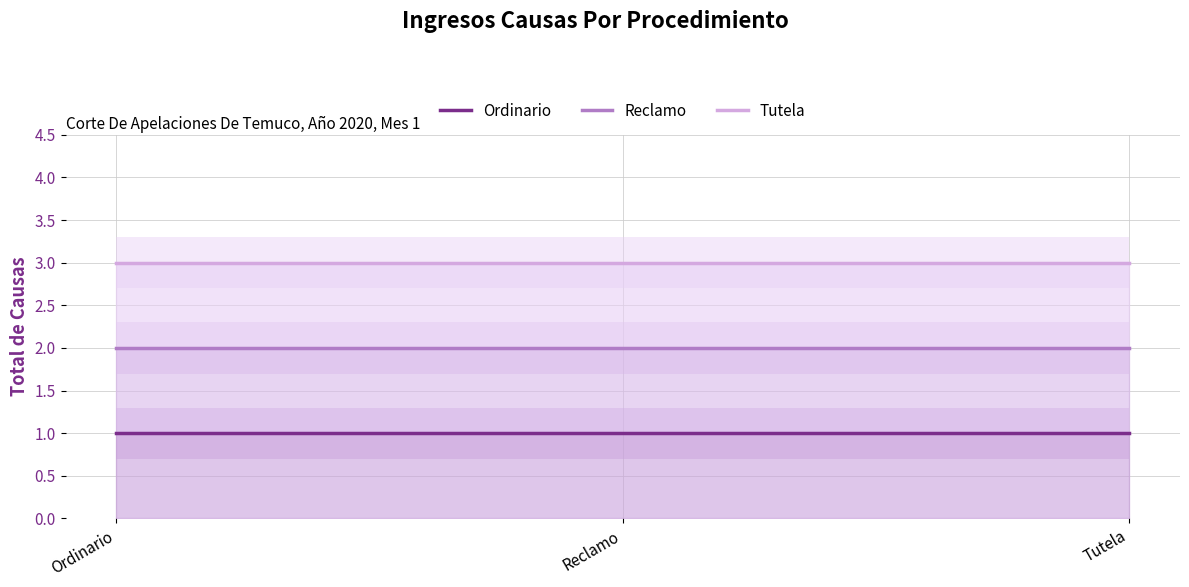

Is it true that Tutela equals 3 at Tutela?

True